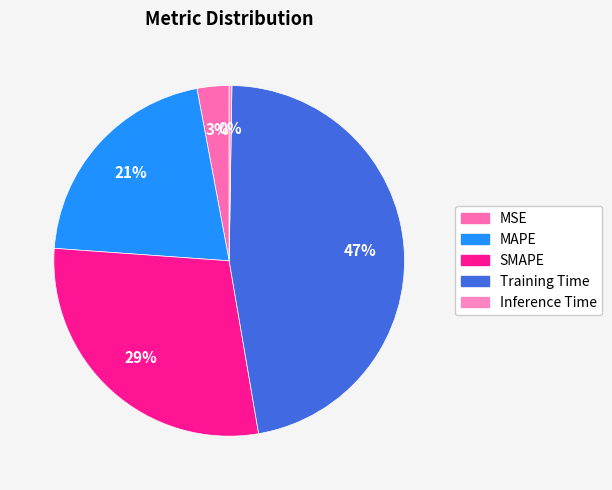

To the nearest percent, what is the difference between the largest and smallest slice percentages?

47%